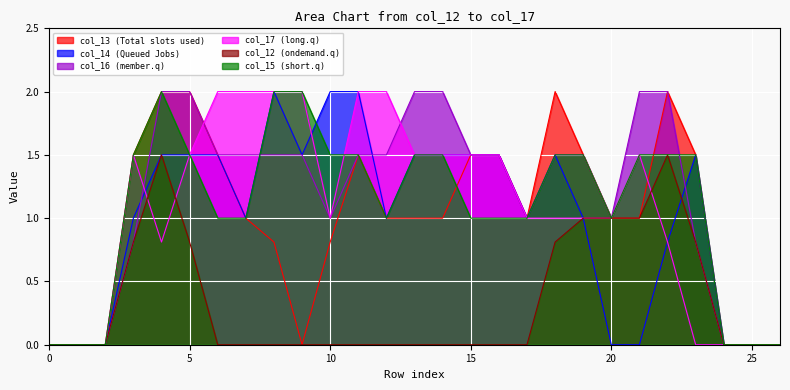

Rank the categories by col_14 value from lowest to highest.

0, 1, 2, 20, 21, 24, 25, 26, 22, 3, 7, 12, 17, 19, 4, 5, 6, 9, 13, 14, 15, 16, 18, 23, 8, 10, 11